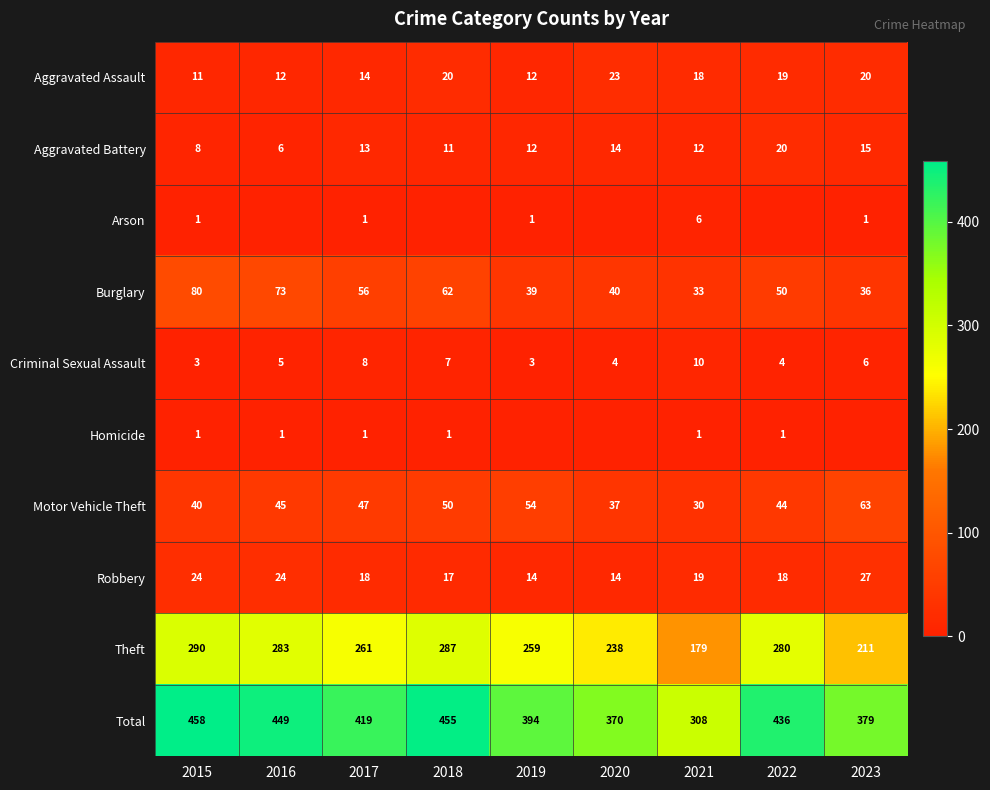

What is the difference between the maximum and minimum values in the Total series?

150